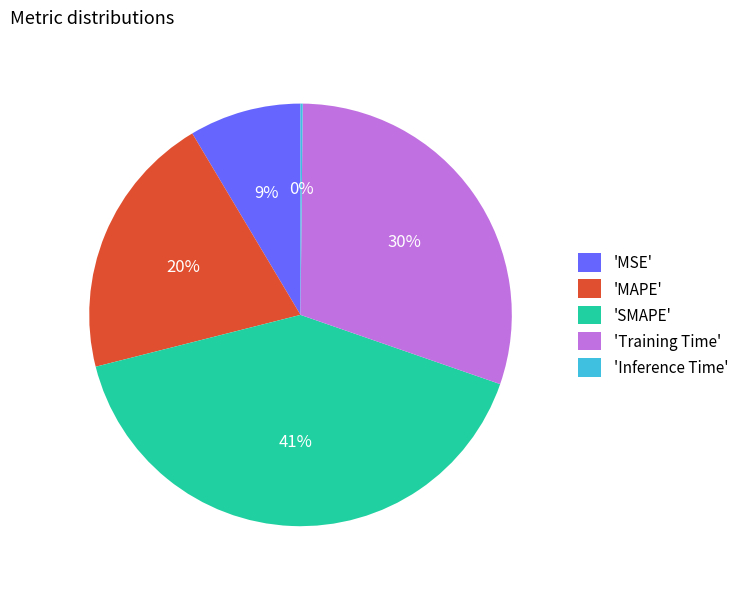

Which has a higher value, 'MAPE' or 'Training Time'?

'Training Time'